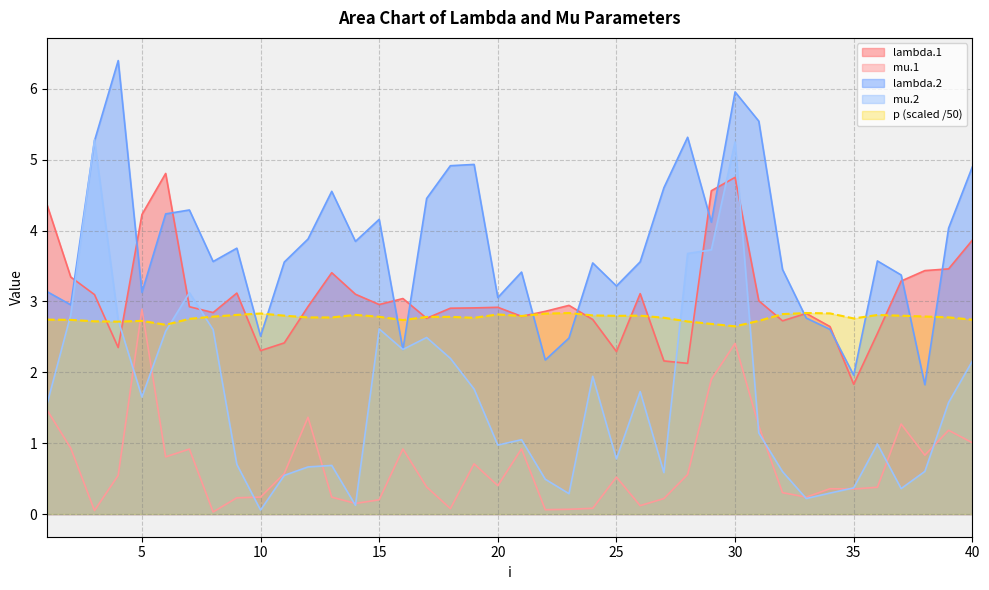

What is the sum of the lambda.1 values at 8 and 11?

5.3